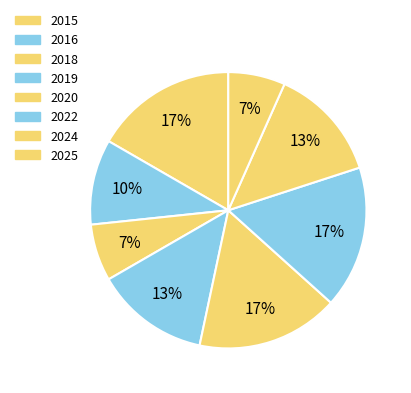

Rank the categories by value from lowest to highest.

2018, 2025, 2016, 2019, 2024, 2015, 2020, 2022